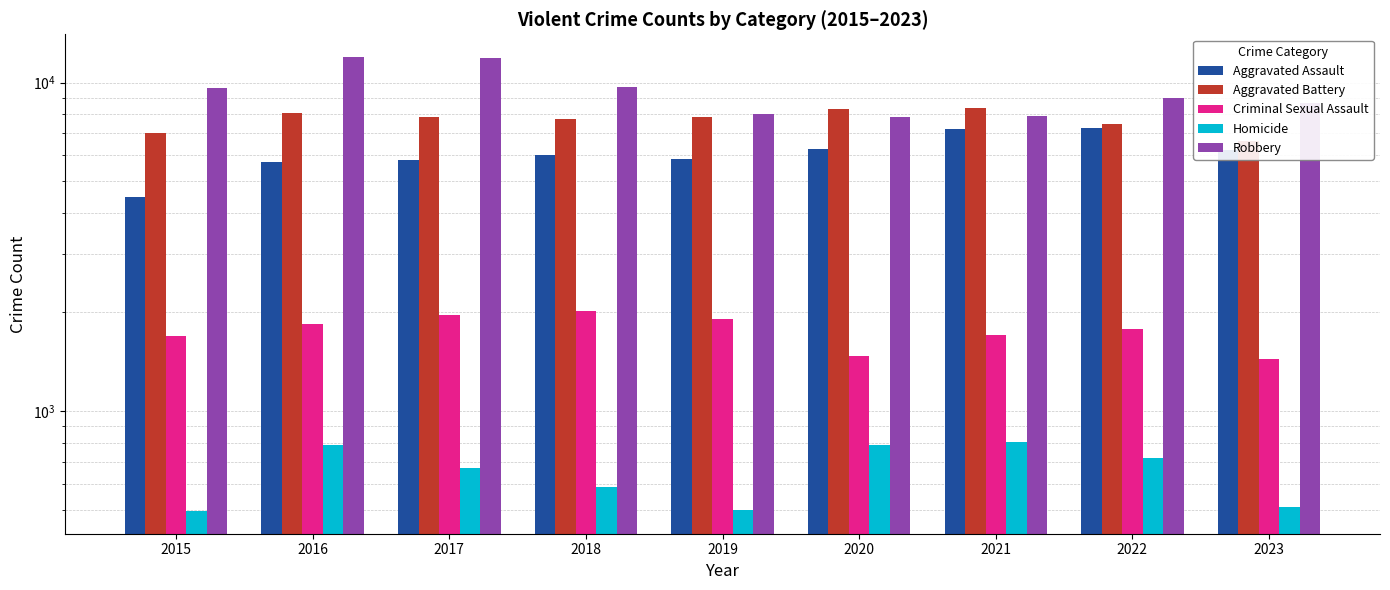

What is the average value of the Aggravated Battery series?

7706